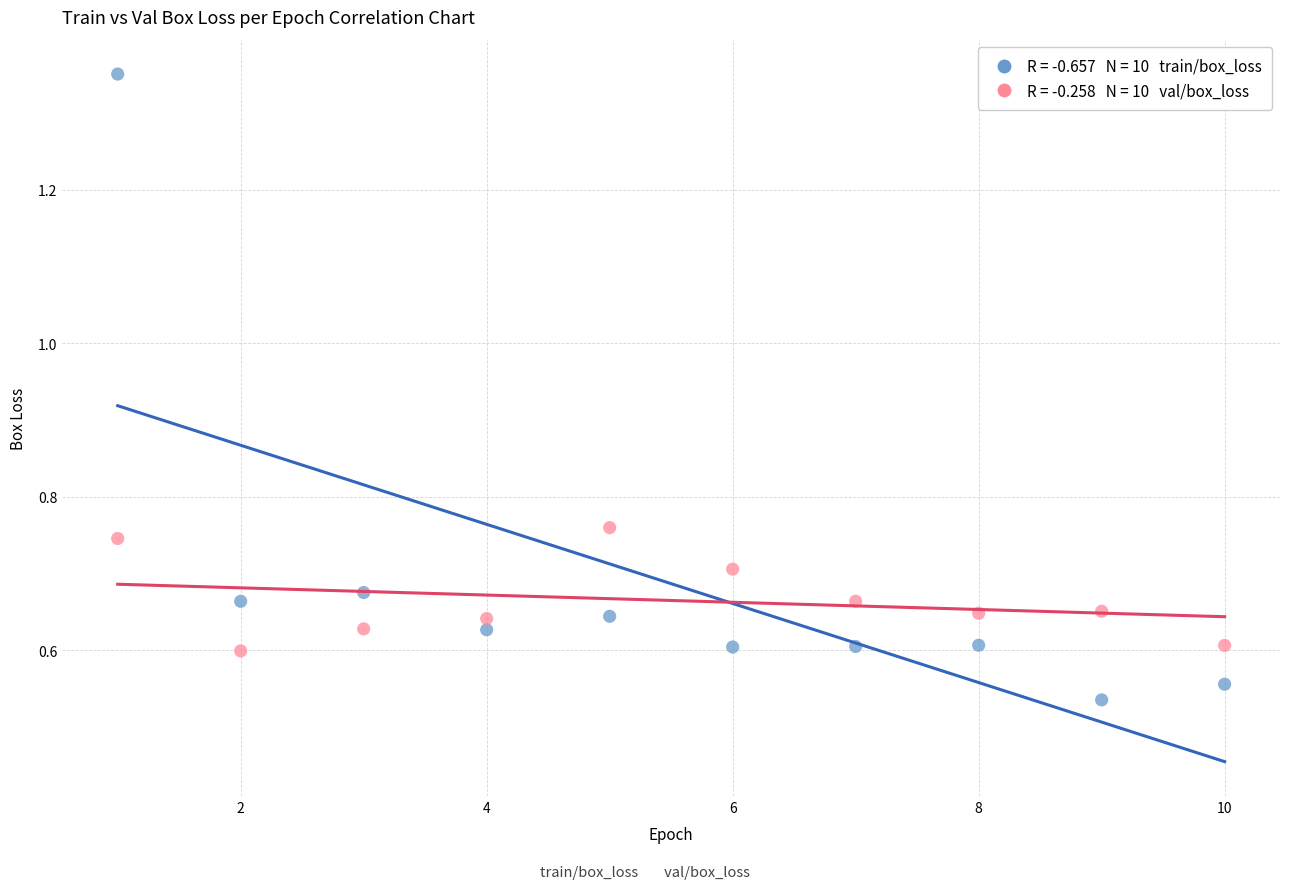

Across all data points, what is the range of X values (max minus min)?

9.0